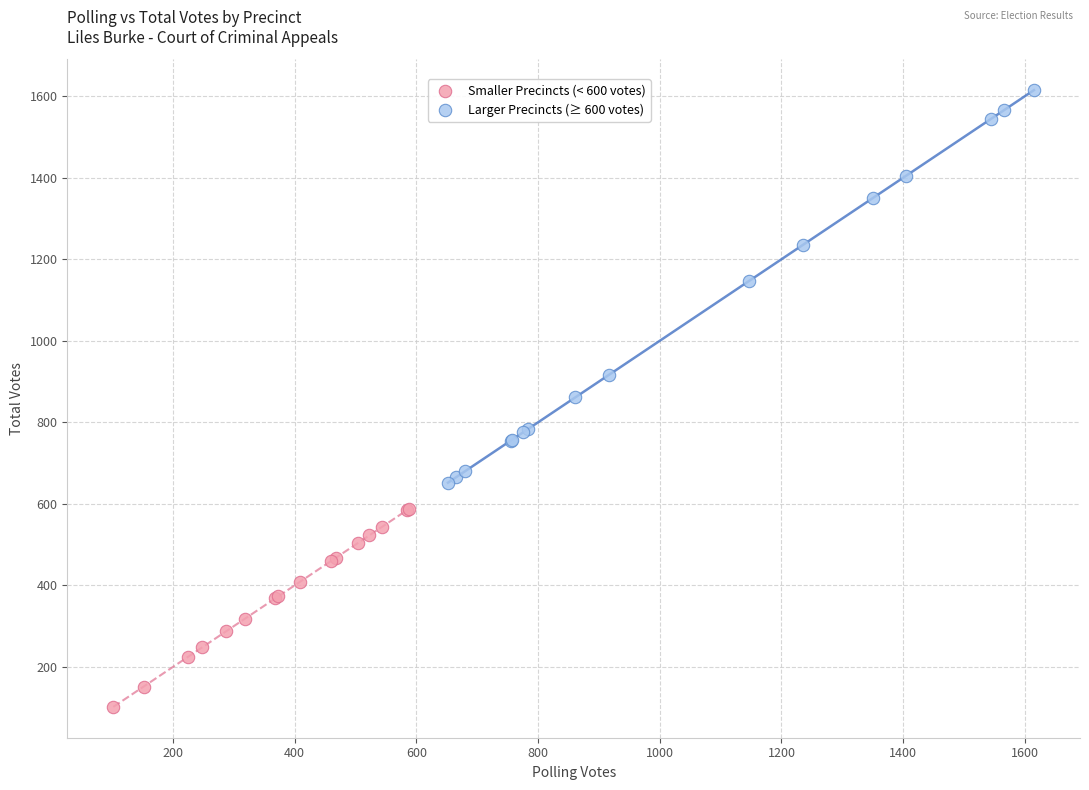

Which series contains the lowest Y value?

Smaller Precincts (< 600 votes)